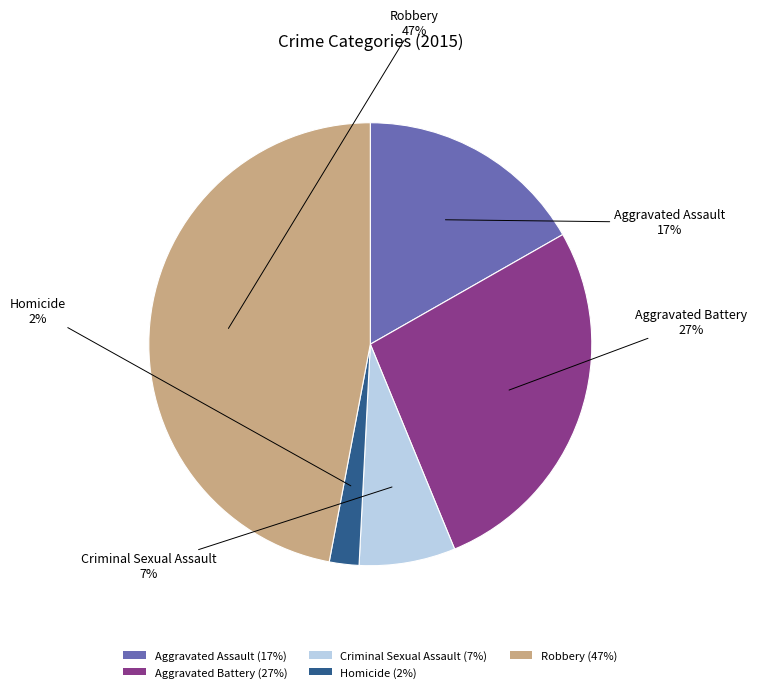

Which slice is the smallest?

Homicide